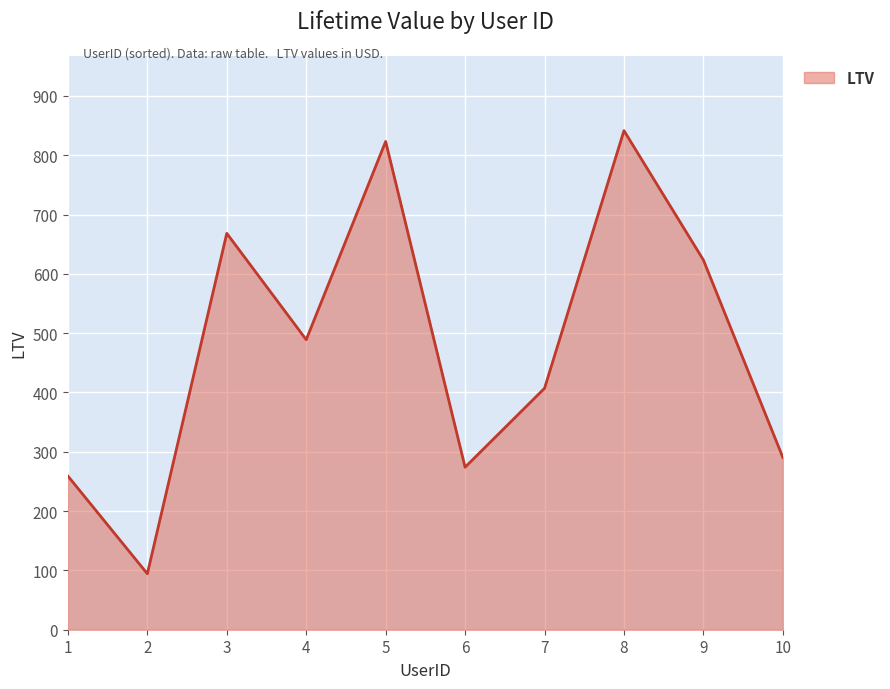

Read the value at 9.

623.3